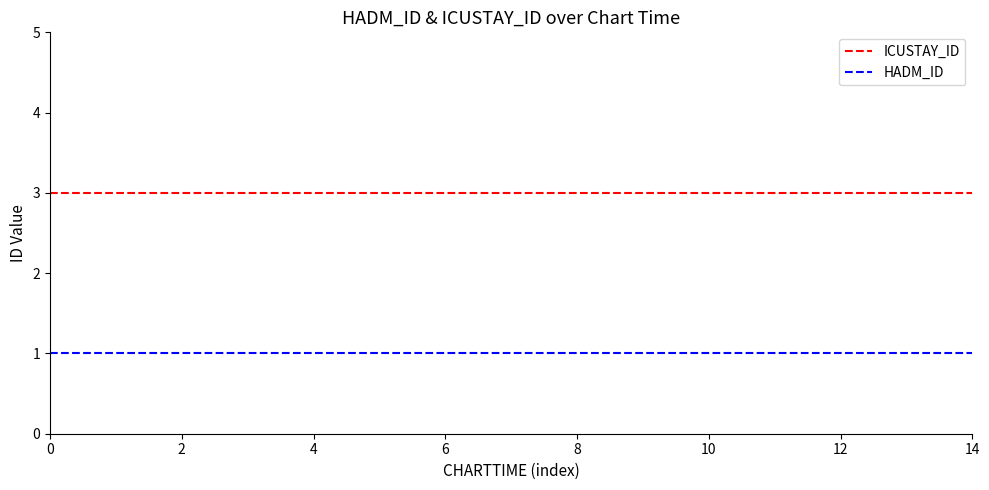

Rank the series by their maximum value, from highest to lowest.

ICUSTAY_ID, HADM_ID